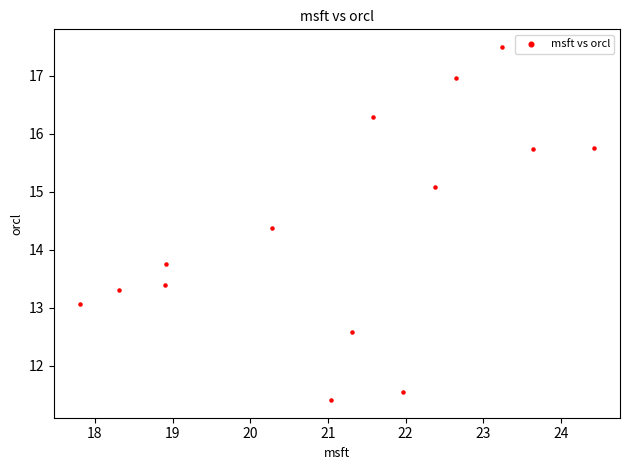

What Y value in the scatter plot is closest to 14?

13.7